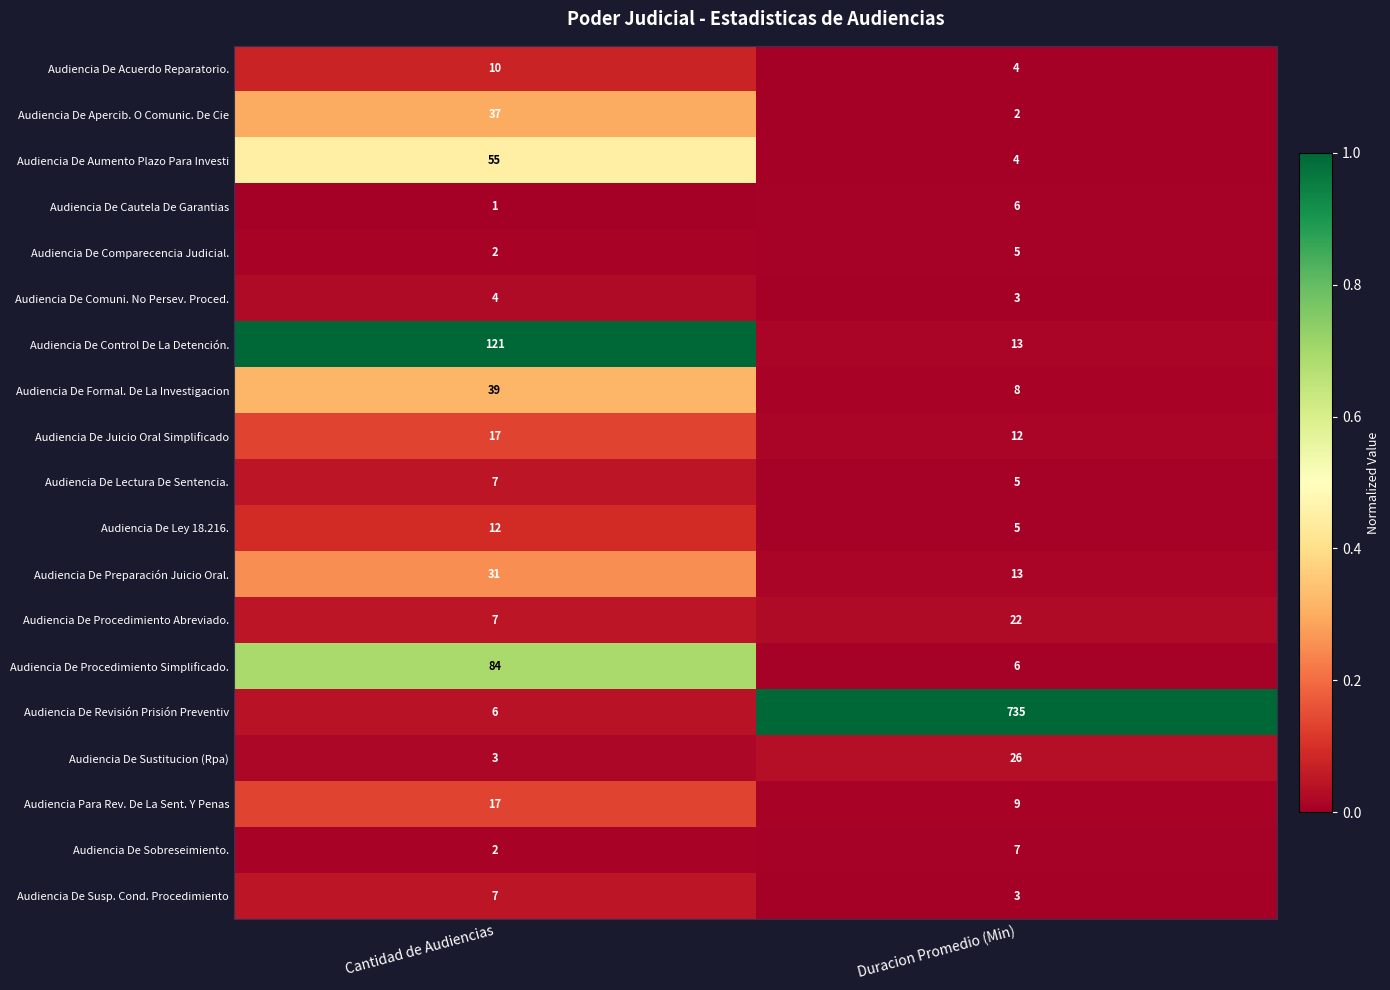

Is the value of Audiencia De Apercib. O Comunic. De Cie at Cantidad de Audiencias greater than the value of Audiencia De Susp. Cond. Procedimiento at Cantidad de Audiencias?

Yes